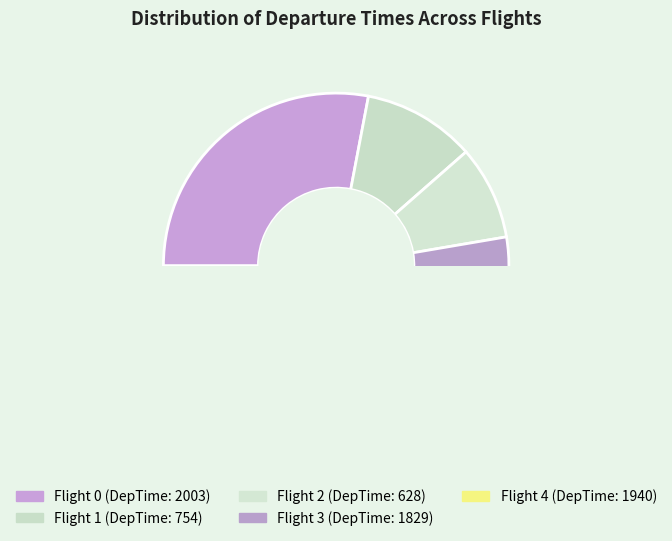

Is the sum of 4 and 0 greater than half?

Yes